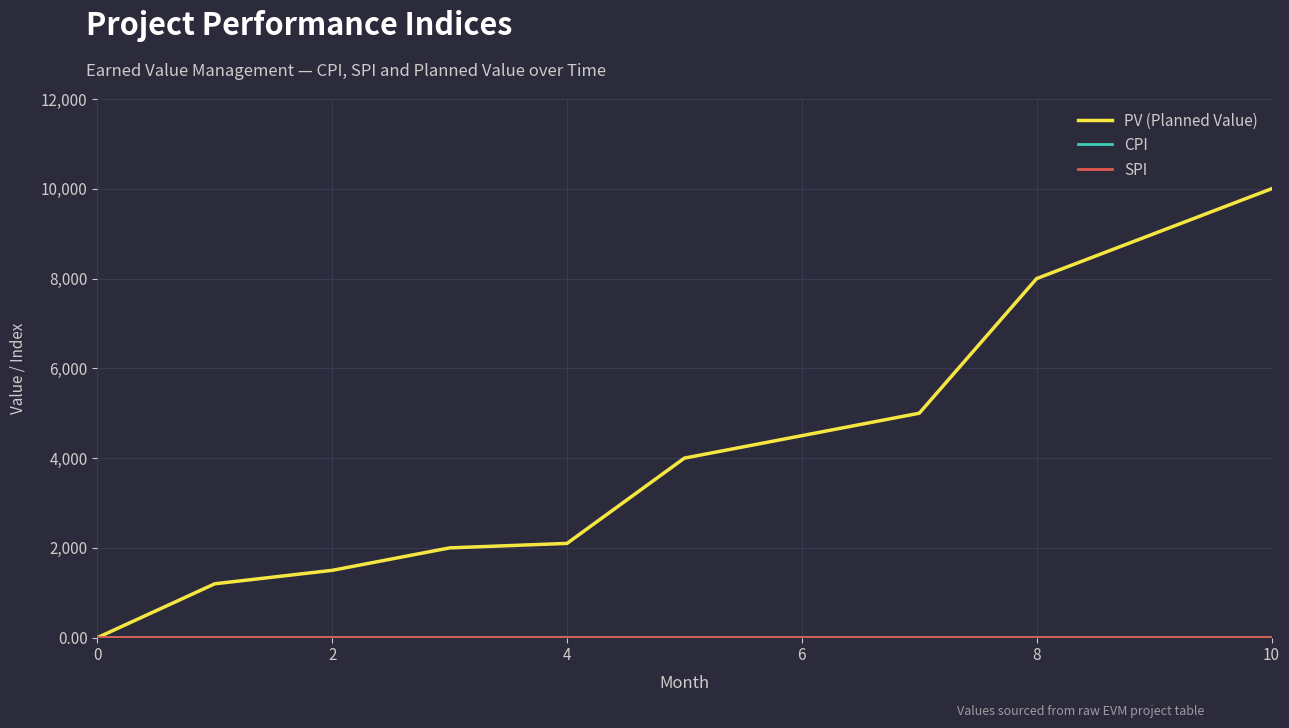

What is the highest value of the PV (Planned Value) series?

10000.0